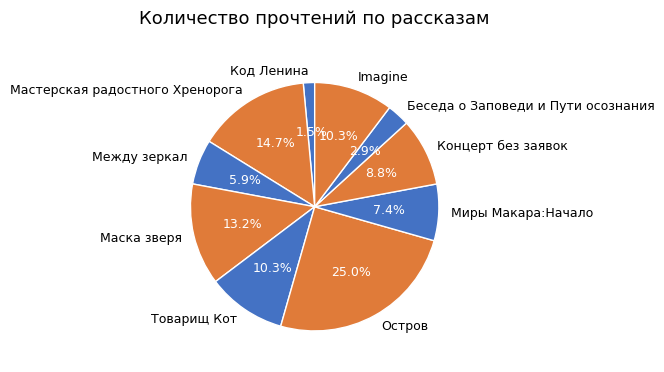

What percentage do Остров and Код Ленина together represent?

26.5%